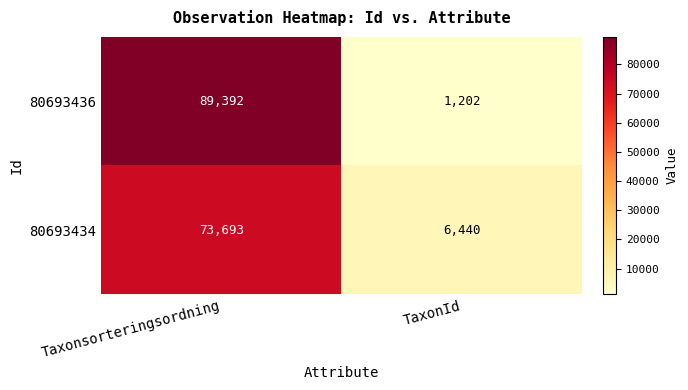

What is the total value across all series at TaxonId?

7642